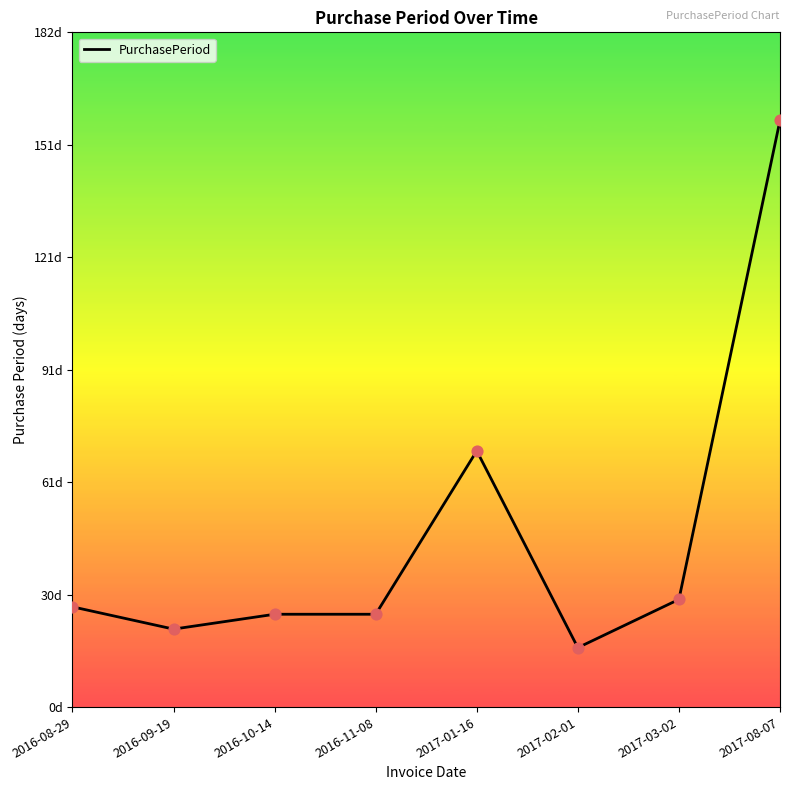

What is the change in value from 2016-08-29 to 2016-11-08?

-2